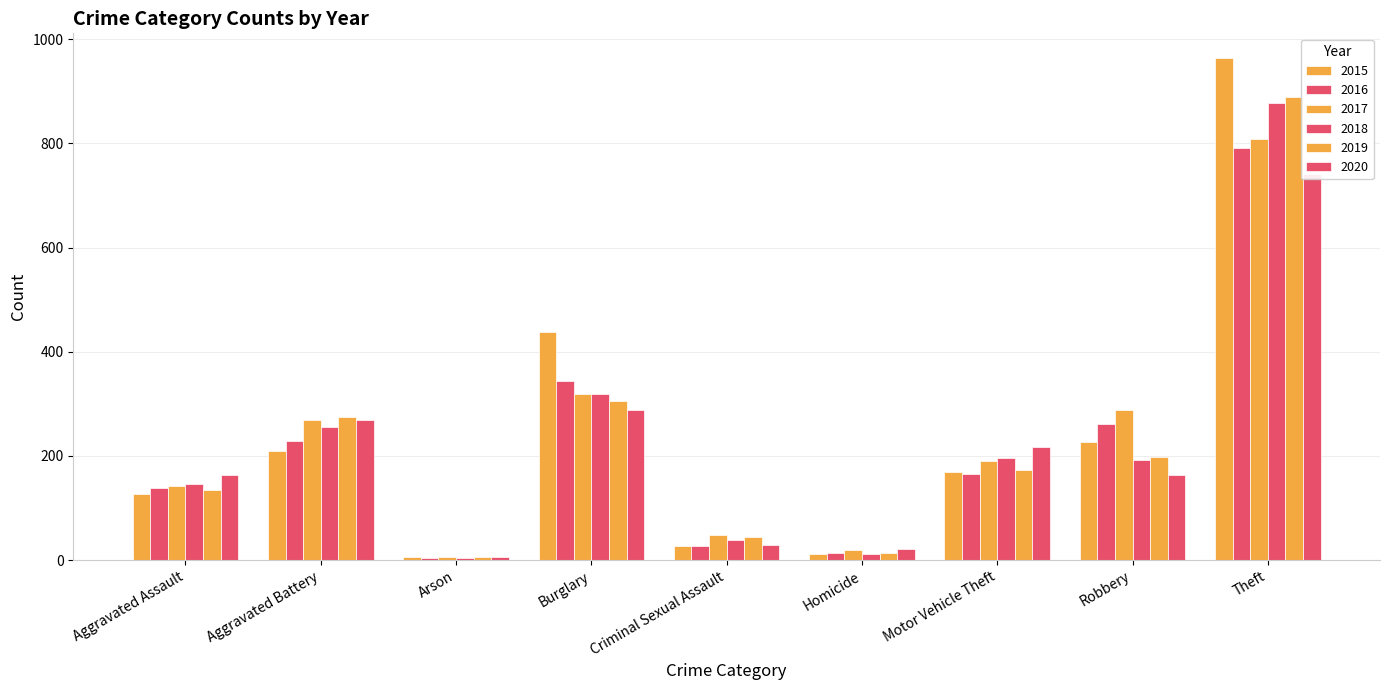

Between Robbery and Motor Vehicle Theft, which is larger?

Robbery